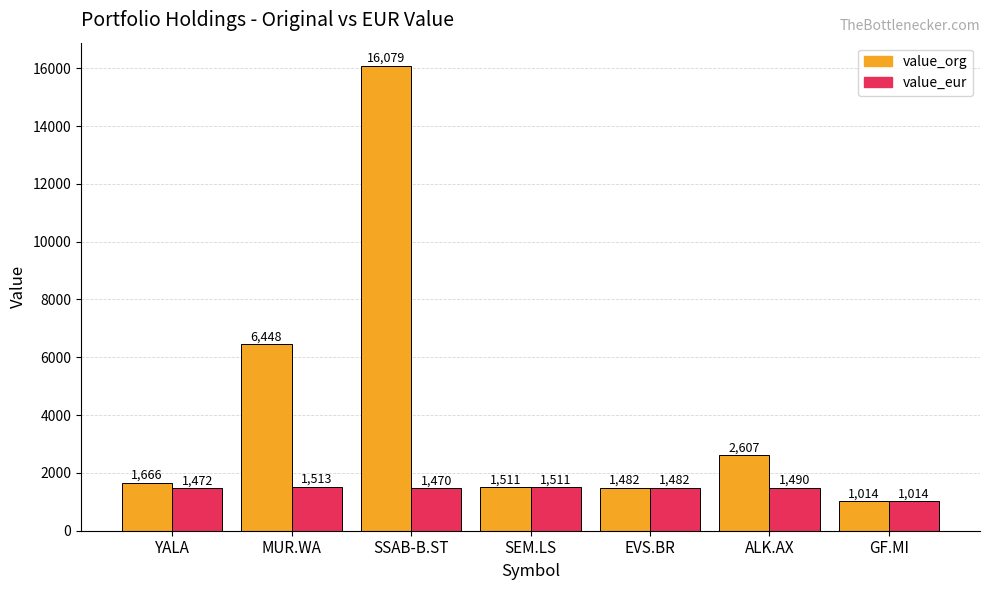

Which series changed the most between SSAB-B.ST and SEM.LS?

value_org